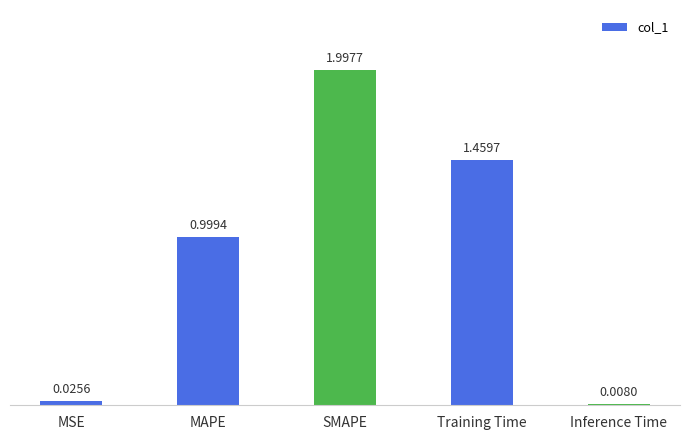

Which label corresponds to the smallest value in the chart?

Inference Time